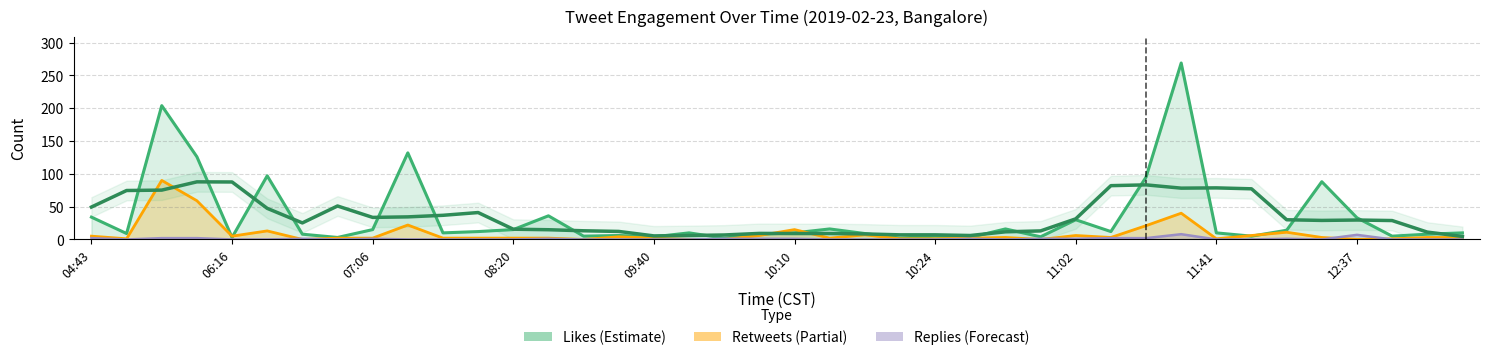

What is the difference between the second highest and minimum values in the Retweets series?

59.0